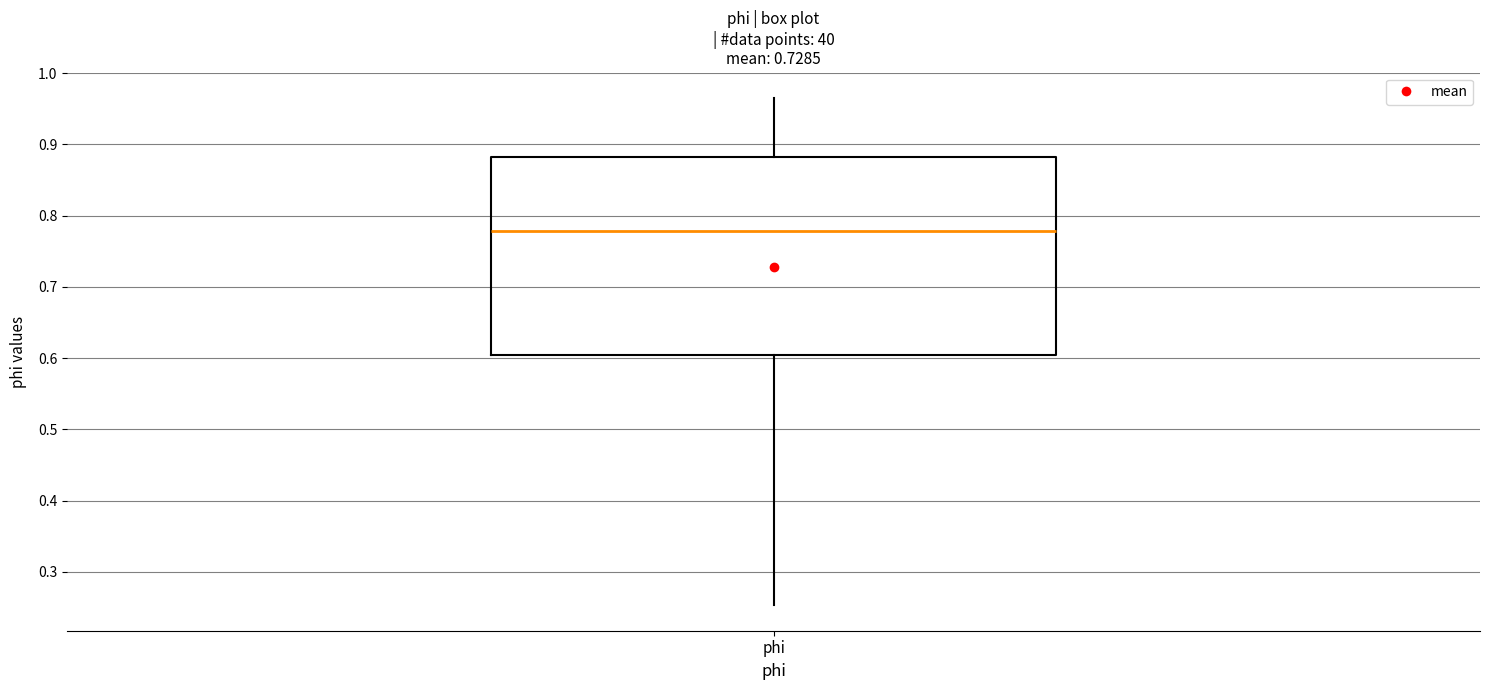

Read this box plot against the y-axis: the position of the median line, the range covered by the box, and the ends of both whiskers. The values are not printed on the chart, so give them approximately, as read against the axis.

median 0.78, box 0.60 to 0.88, whiskers 0.25 to 0.97